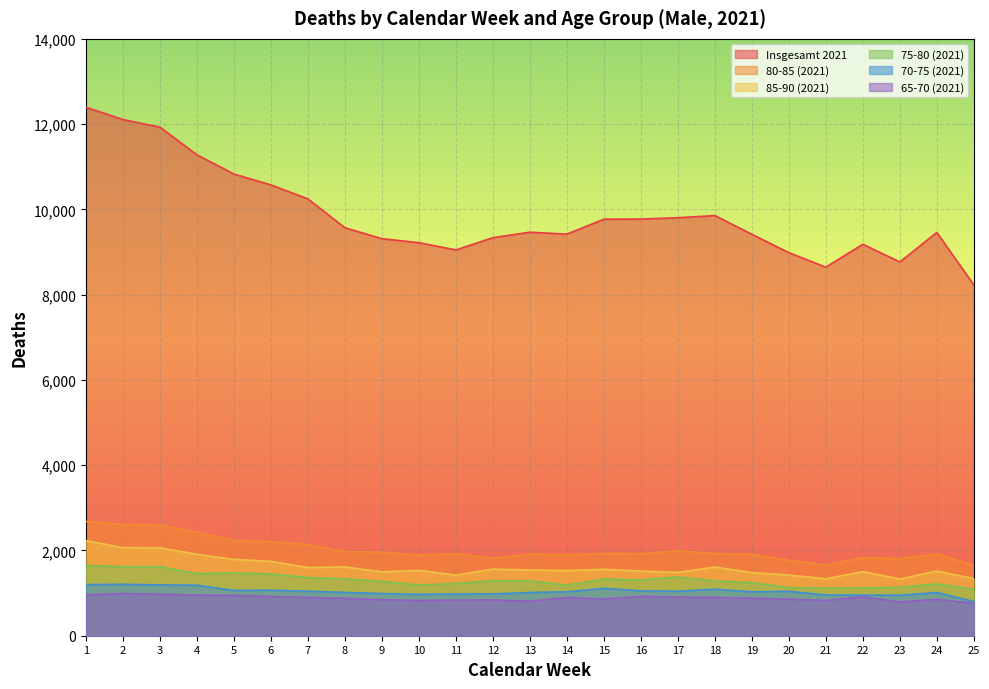

Rank the series at 18 from highest to lowest value.

Insgesamt 2021, 80-85 (2021), 85-90 (2021), 75-80 (2021), 70-75 (2021), 65-70 (2021)